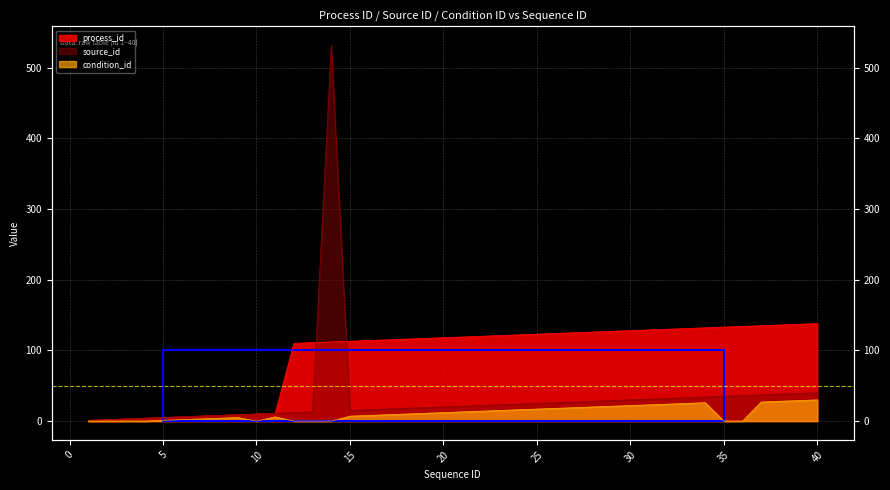

What is the greatest value displayed?

532